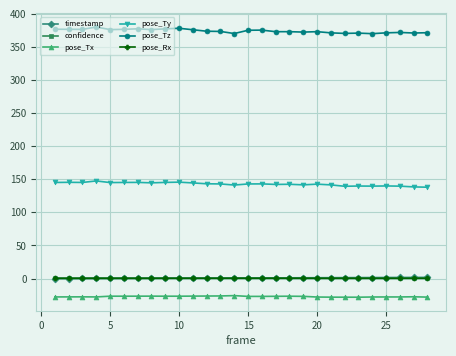

What is the sum of all timestamp values?

25.2